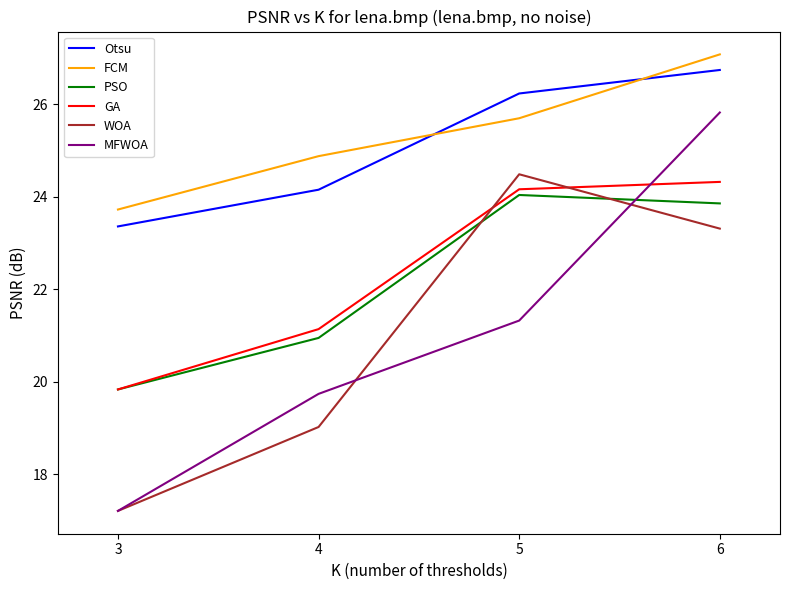

What value does the GA series have at 5?

24.2